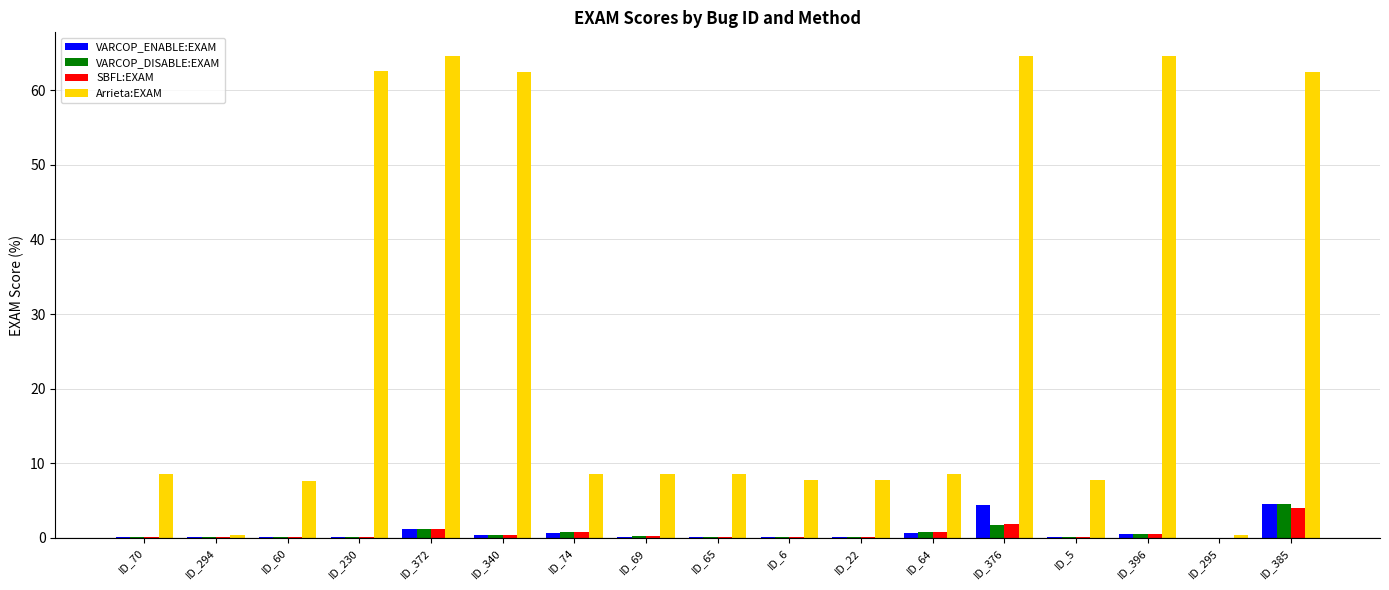

What is the difference between the VARCOP_DISABLE:EXAM values at ID_69 and ID_230?

0.1